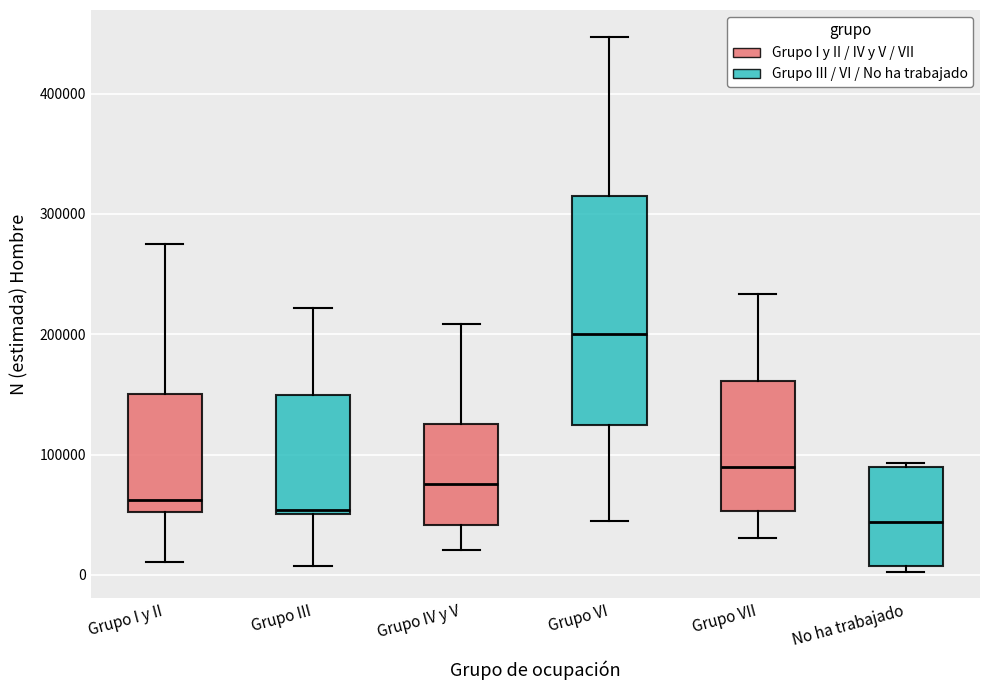

Reading left to right, transcribe this box plot: for each box, give where its median line is, the range the box spans, and where its two whiskers end, as read against the y-axis. The values are not printed on the chart, so give them approximately, as read against the axis.

Grupo I y II: median 60000, box 50000 to 150000, whiskers 10000 to 280000
Grupo III: median 50000 (just above the box's lower edge), box 50000 to 150000, whiskers 10000 to 220000
Grupo IV y V: median 80000, box 40000 to 130000, whiskers 20000 to 210000
Grupo VI: median 200000, box 120000 to 320000, whiskers 40000 to 450000
Grupo VII: median 90000, box 50000 to 160000, whiskers 30000 to 230000
No ha trabajado: median 40000, box 10000 to 90000, whiskers 0 to 90000